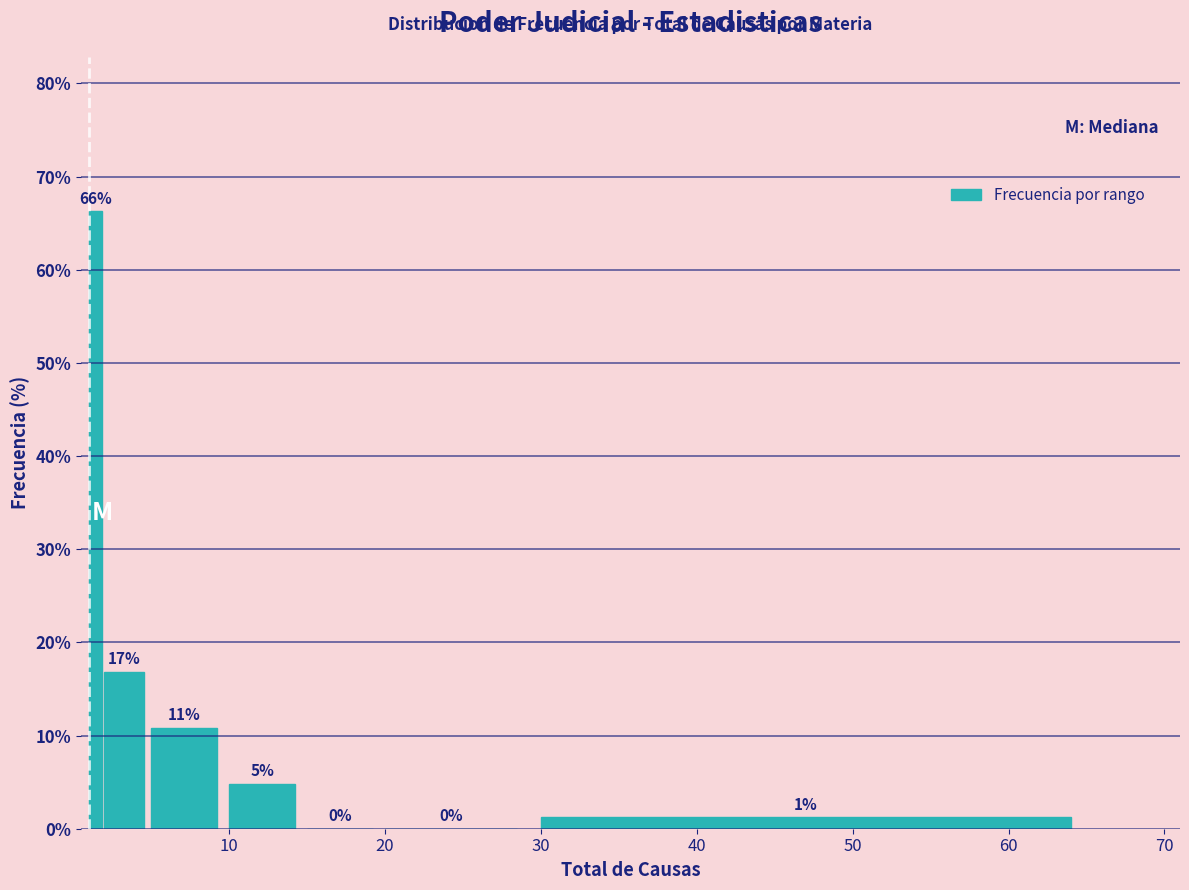

Read against the x-axis, roughly where is the centre of the tallest bar?

1